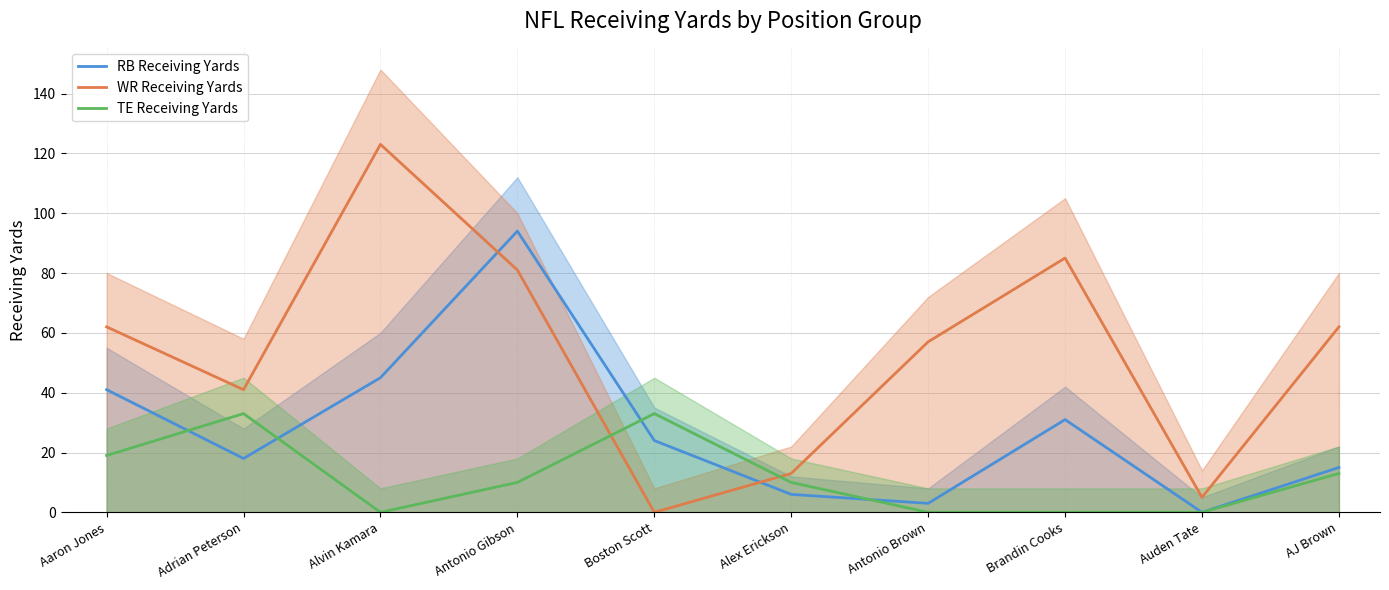

What is the difference between the maximum and minimum values in the RB Receiving Yards series?

94